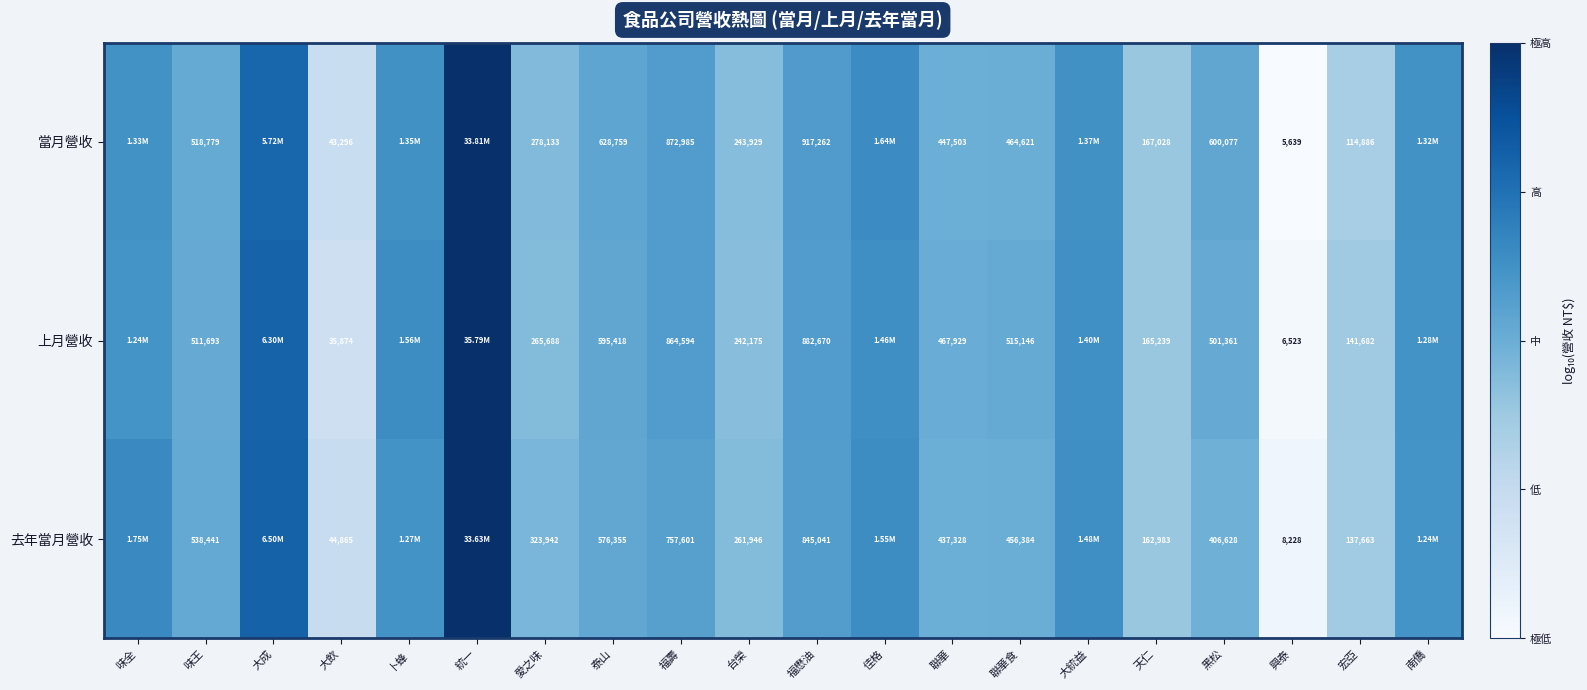

What is the spread (max minus min) of values at 福壽?

115384.0